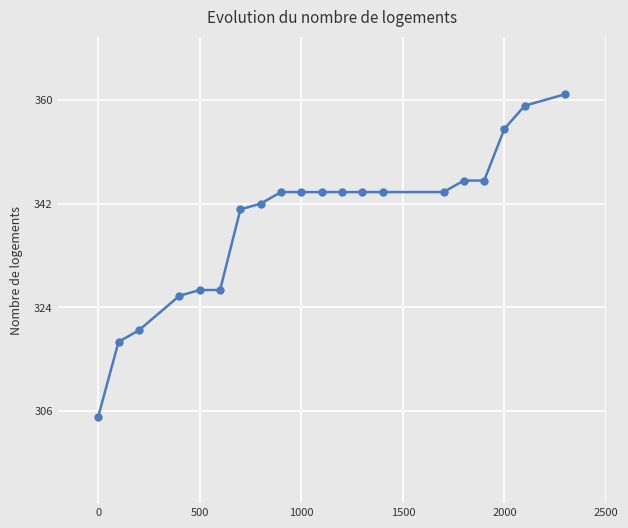

What is the greatest value displayed?

361